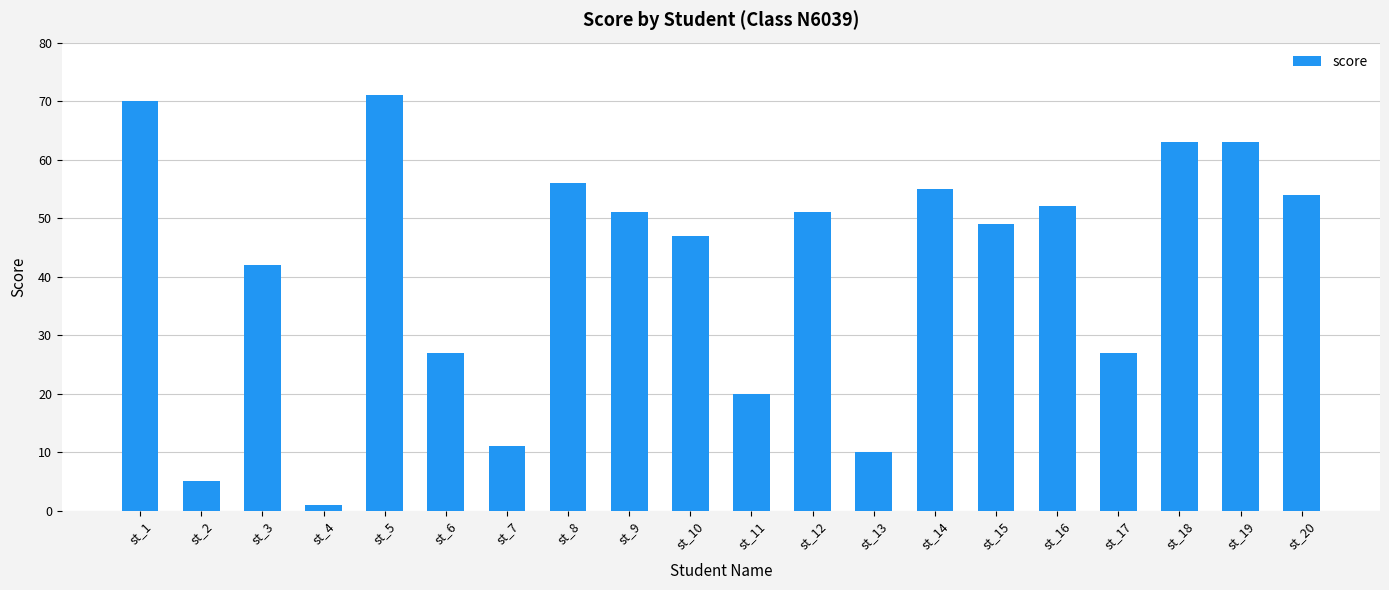

What is the change in value from st_13 to st_19?

+53